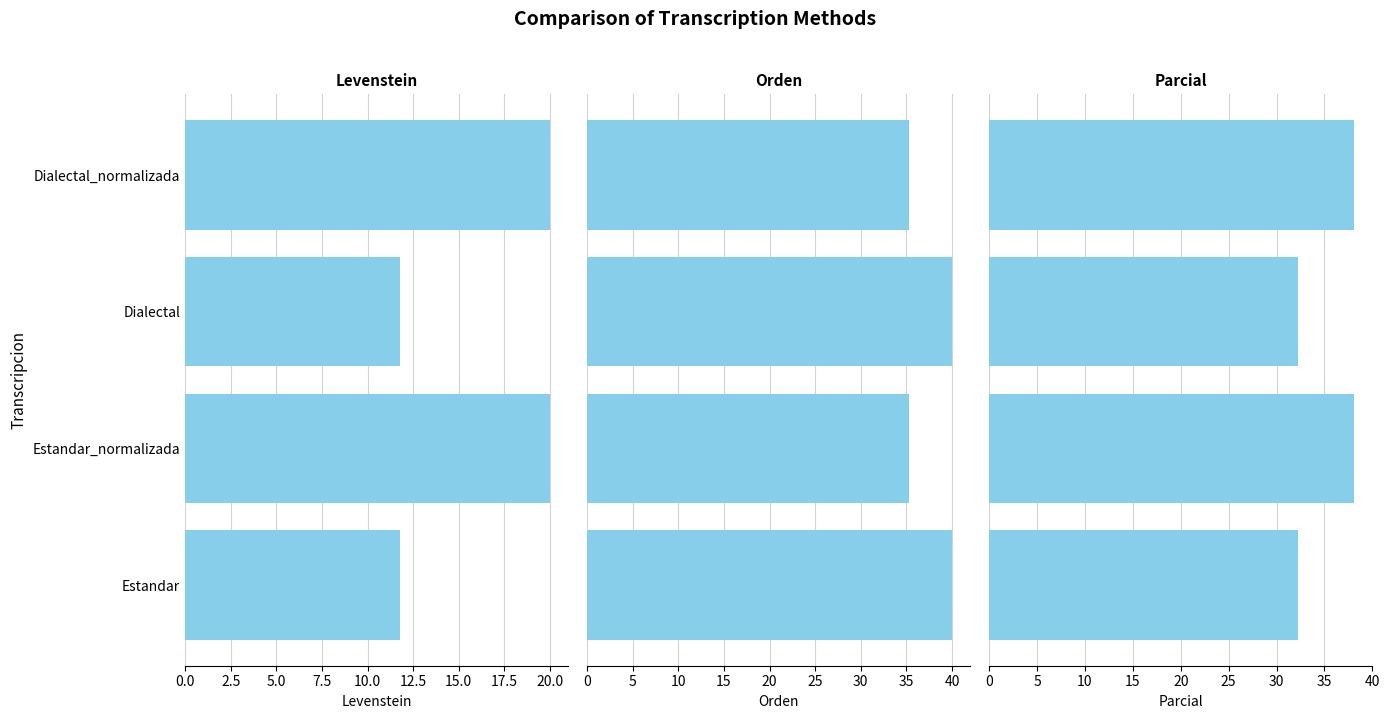

Is the value of Parcial at Dialectal greater than the value of Levenstein at Estandar_normalizada?

Yes